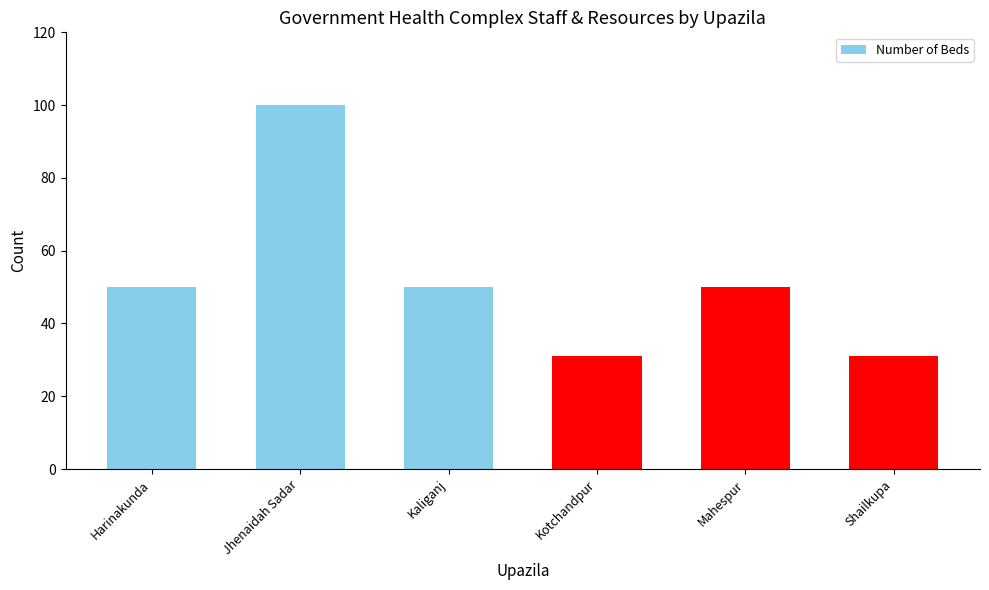

How many data points does each series have?

6